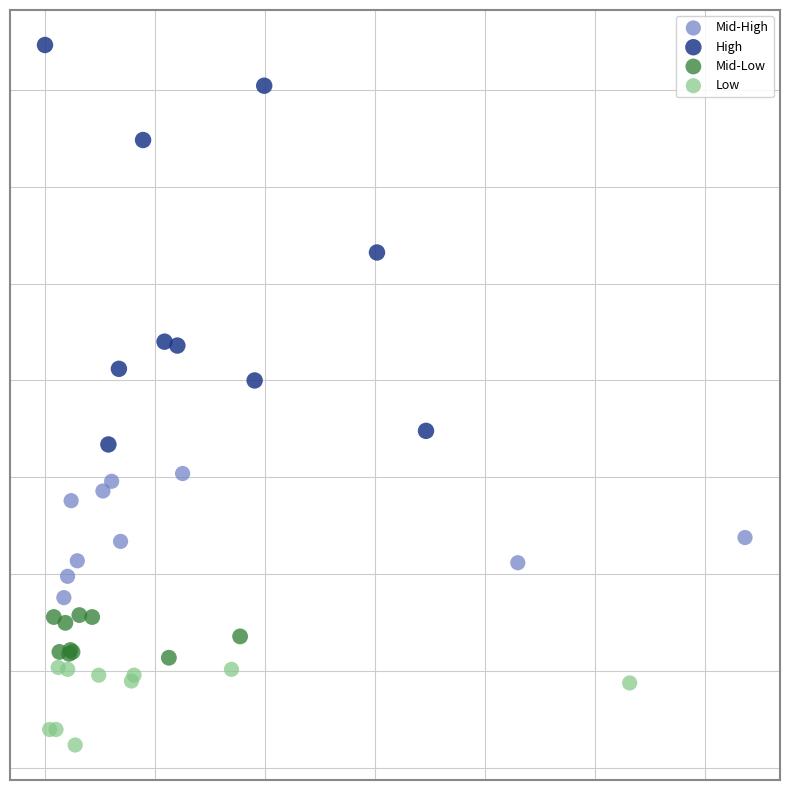

Which series reaches the minimum Y coordinate?

Low